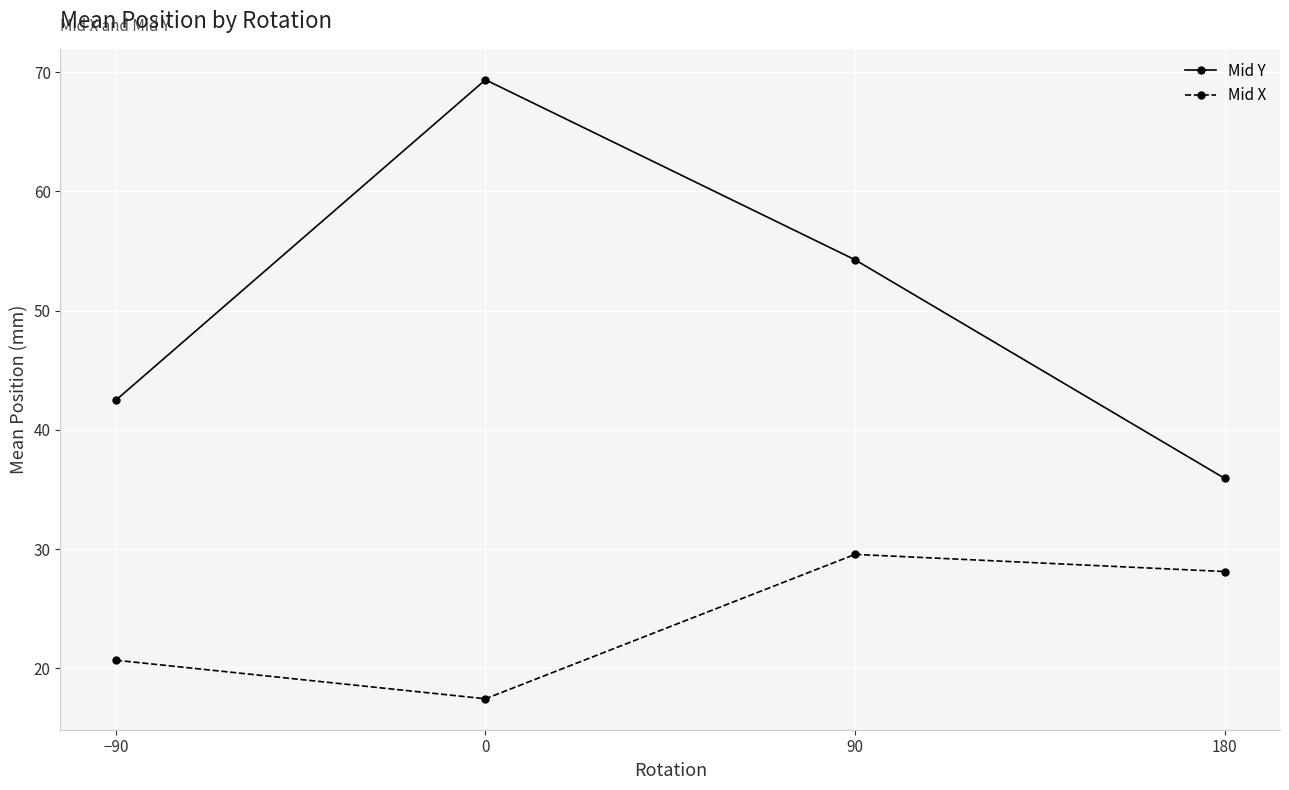

At 180, list the series in order from largest to smallest.

Mid Y, Mid X